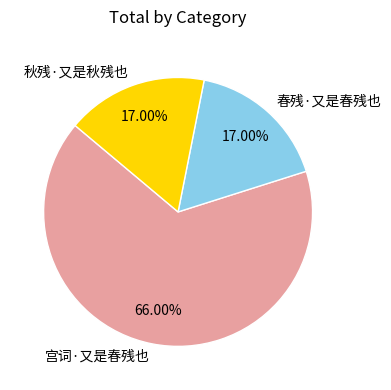

To the nearest percent, what is the difference between the 宫词·又是春残也 and 春残·又是春残也 slice percentages?

49%